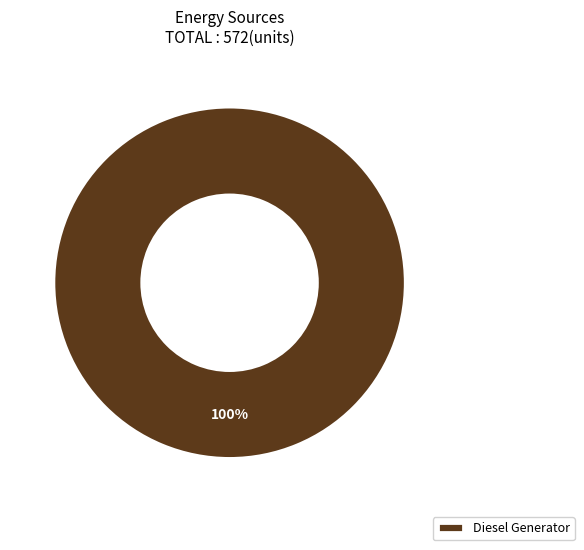

To the nearest percent, what portion does Diesel Generator represent?

100%